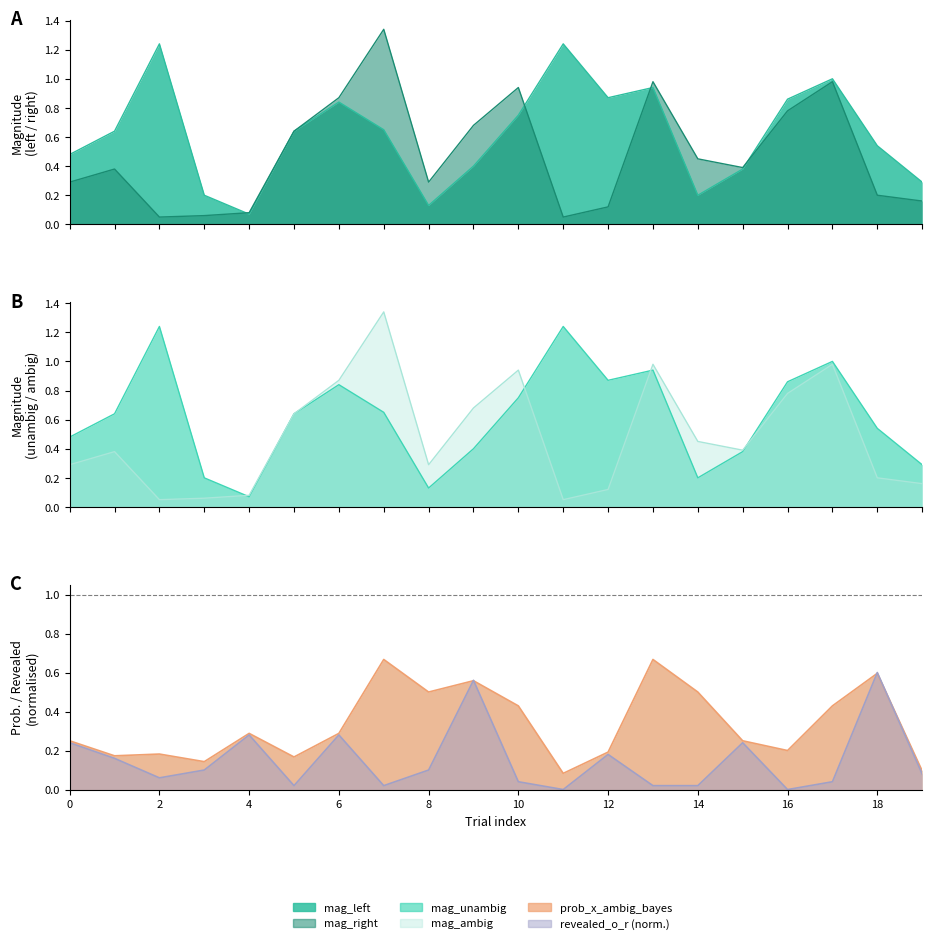

Reading left to right, list all the values displayed in this chart.

mag_left: 0.5	0.6	1.2	0.2	0.1	0.6	0.8	0.7	0.1	0.4	0.8	1.2	0.9	0.9	0.2	0.4	0.9	1.0	0.5	0.3
mag_right: 0.3	0.4	0.1	0.1	0.1	0.6	0.9	1.3	0.3	0.7	0.9	0.1	0.1	1.0	0.5	0.4	0.8	1.0	0.2	0.2
mag_ambig: 0.3	0.4	0.1	0.1	0.1	0.6	0.9	1.3	0.3	0.7	0.9	0.1	0.1	1.0	0.5	0.4	0.8	1.0	0.2	0.2
mag_unambig: 0.5	0.6	1.2	0.2	0.1	0.6	0.8	0.7	0.1	0.4	0.8	1.2	0.9	0.9	0.2	0.4	0.9	1.0	0.5	0.3
prob_x_ambig_bayes: 0.2	0.2	0.2	0.1	0.3	0.2	0.3	0.7	0.5	0.6	0.4	0.1	0.2	0.7	0.5	0.2	0.2	0.4	0.6	0.1
revealed_o_r: 0.2	0.2	0.1	0.1	0.3	0.0	0.3	0.0	0.1	0.6	0.0	0.0	0.2	0.0	0.0	0.2	0.0	0.0	0.6	0.1